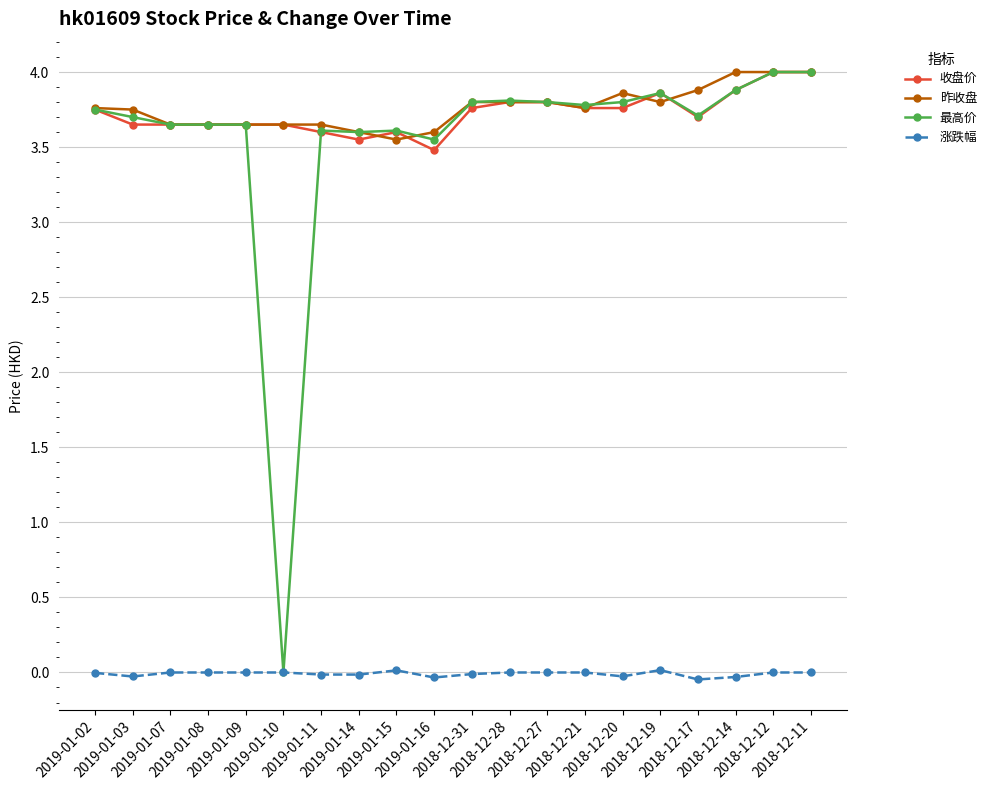

What is the greatest value displayed?

4.0